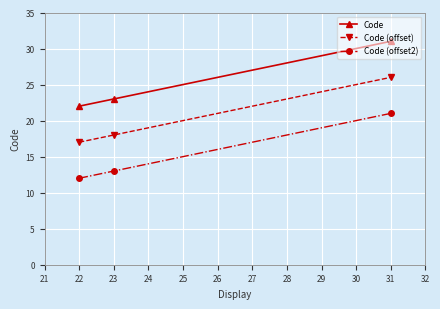

The value of Code at 22 is 9. True or false?

False